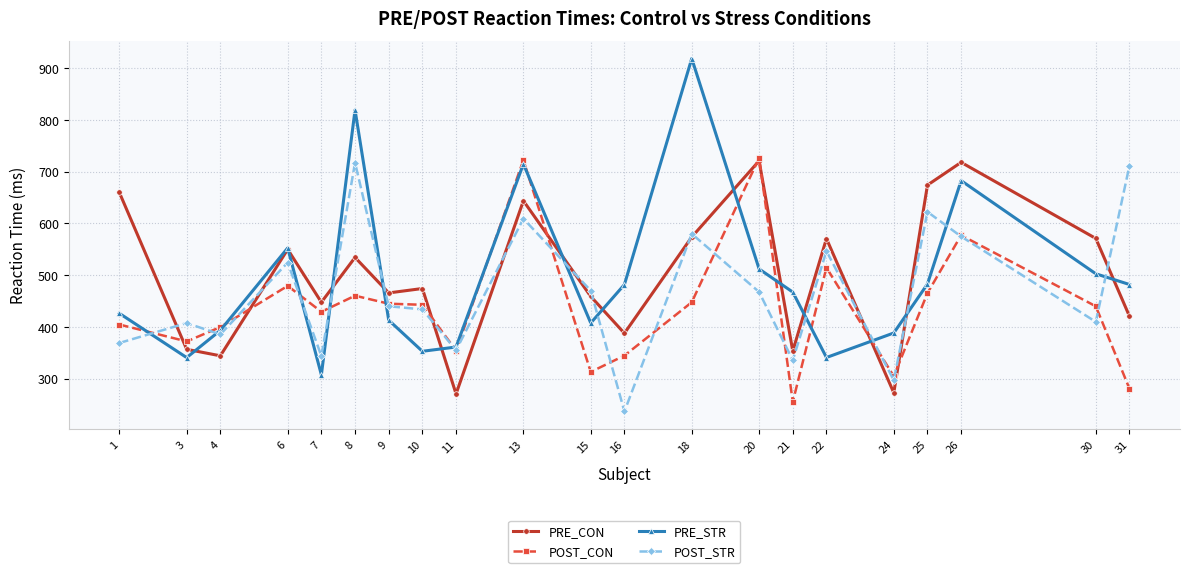

What is the total value across all series at 11?

1340.9